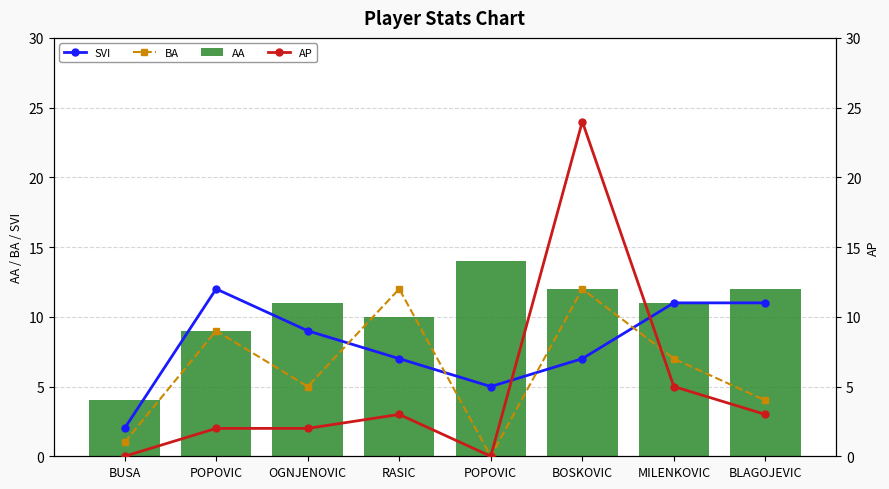

Is the value of AA at BOSKOVIC greater than the value of AP at POPOVIC?

Yes